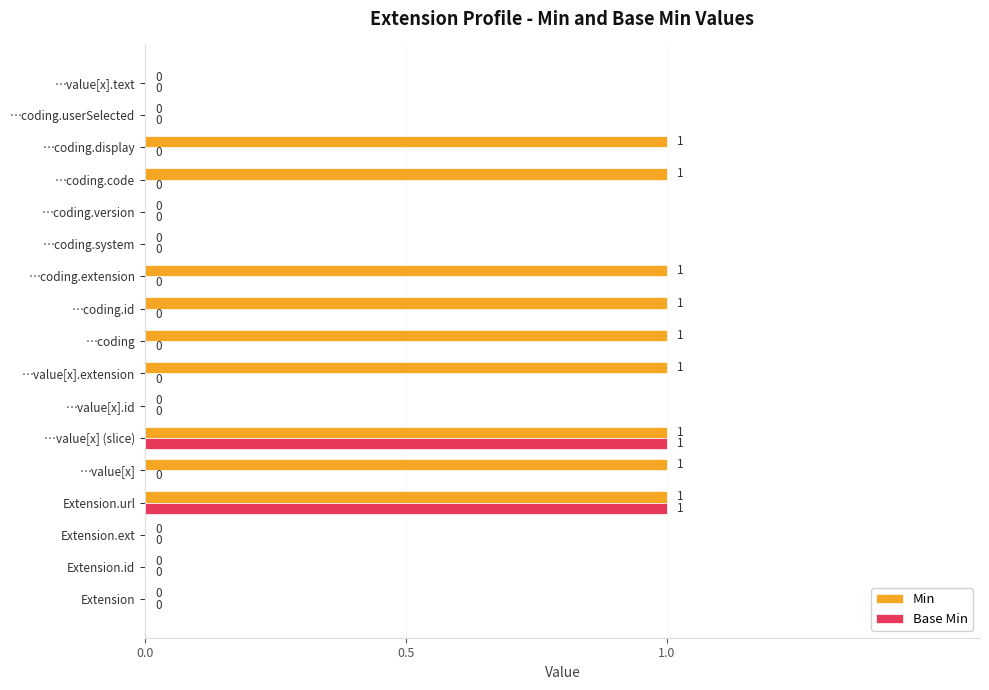

Which series changed the most between …coding.id and …coding.userSelected?

Min